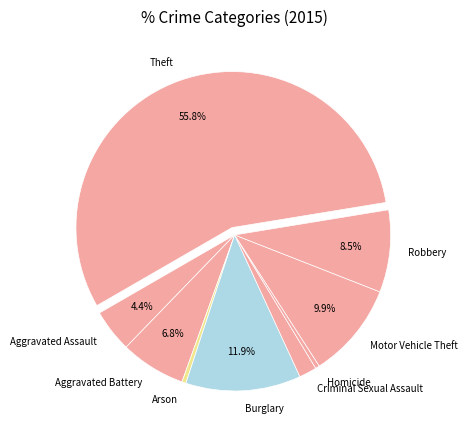

How many segments does this pie chart have?

9